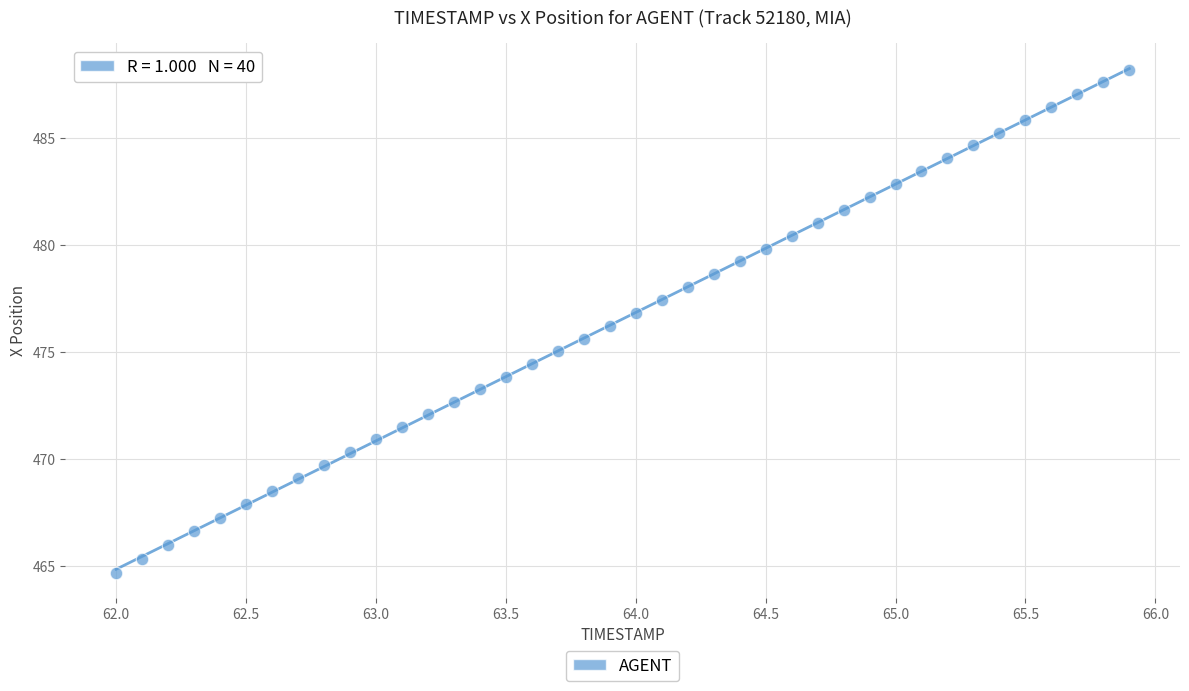

What is the range of X values (max minus min)?

3.9